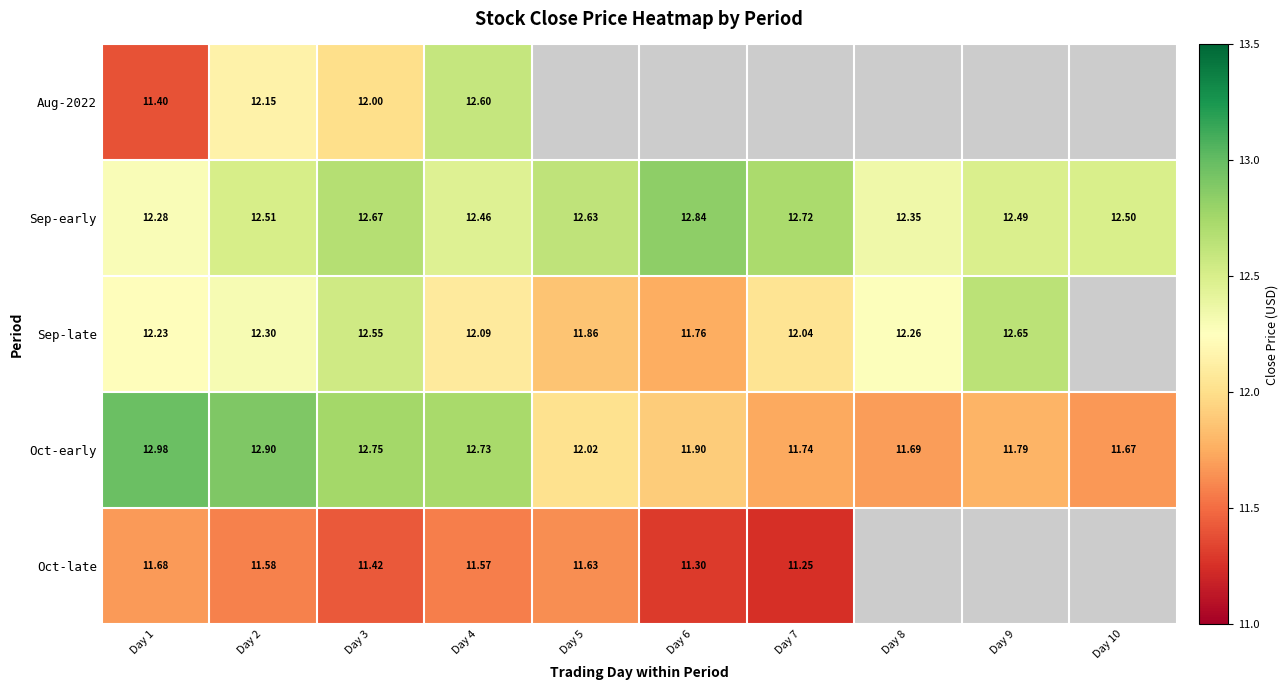

The Sep-late series shows 20.6 at Day 1. True or false?

False